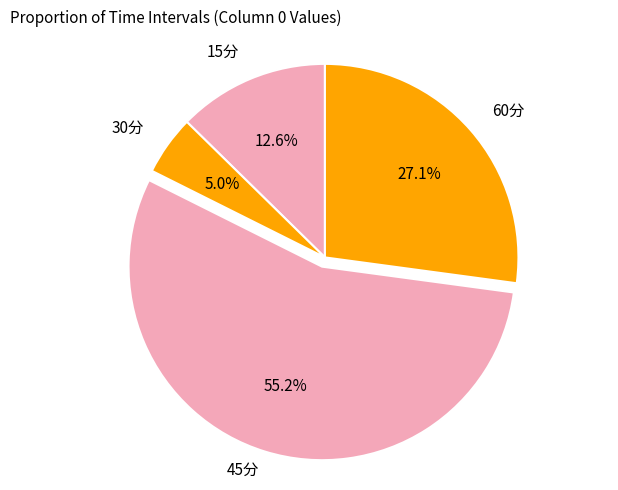

To the nearest percent, what is the average slice percentage?

25%